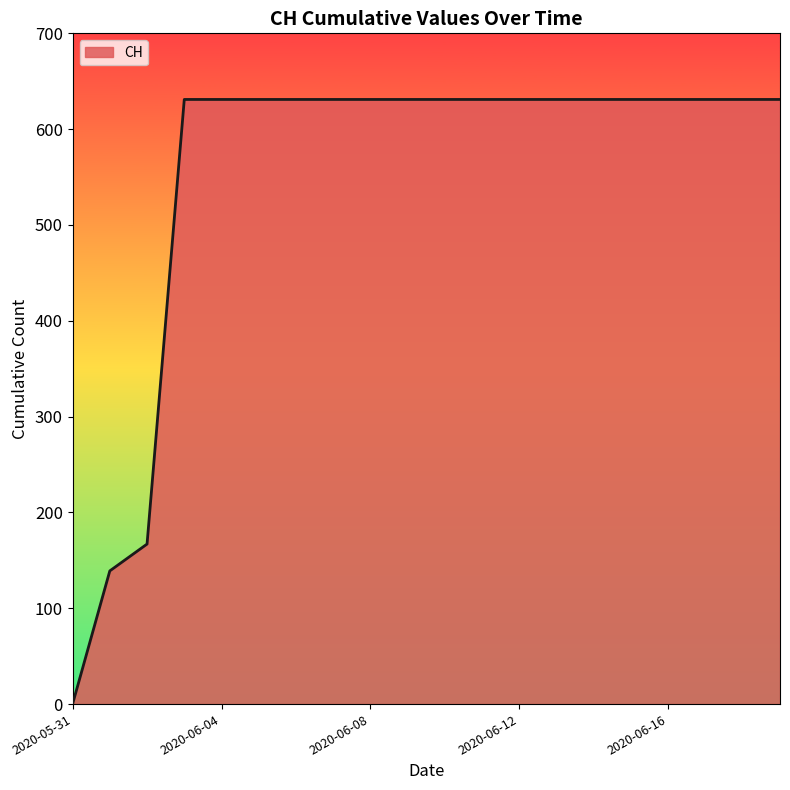

What is the maximum value shown in the chart?

631